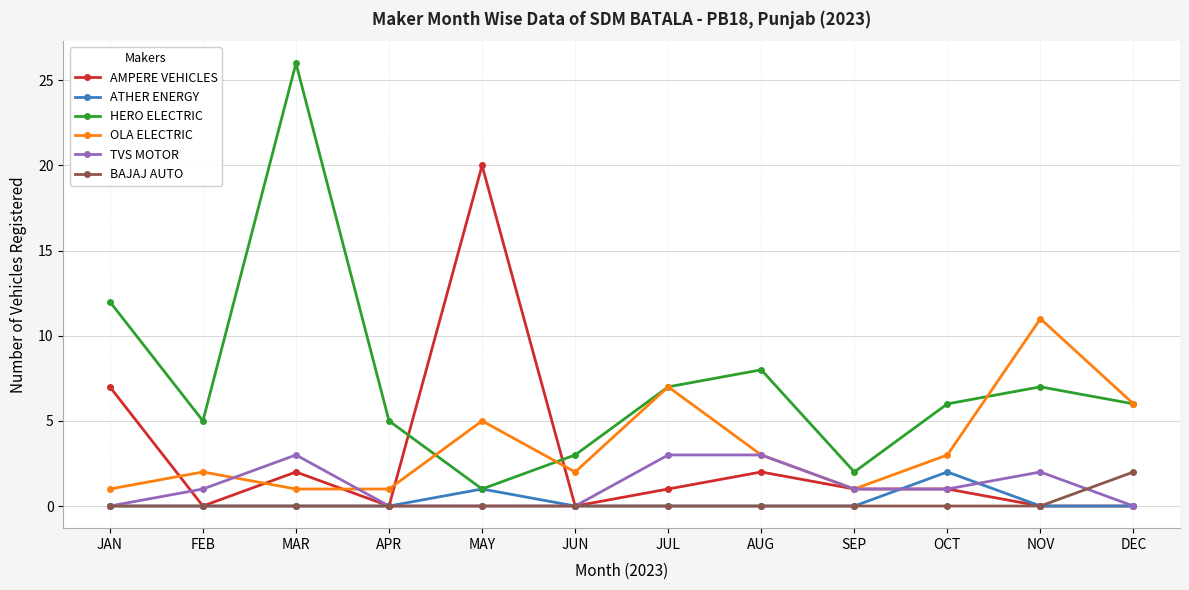

What is the sum of the ATHER ENERGY values at SEP and OCT?

2